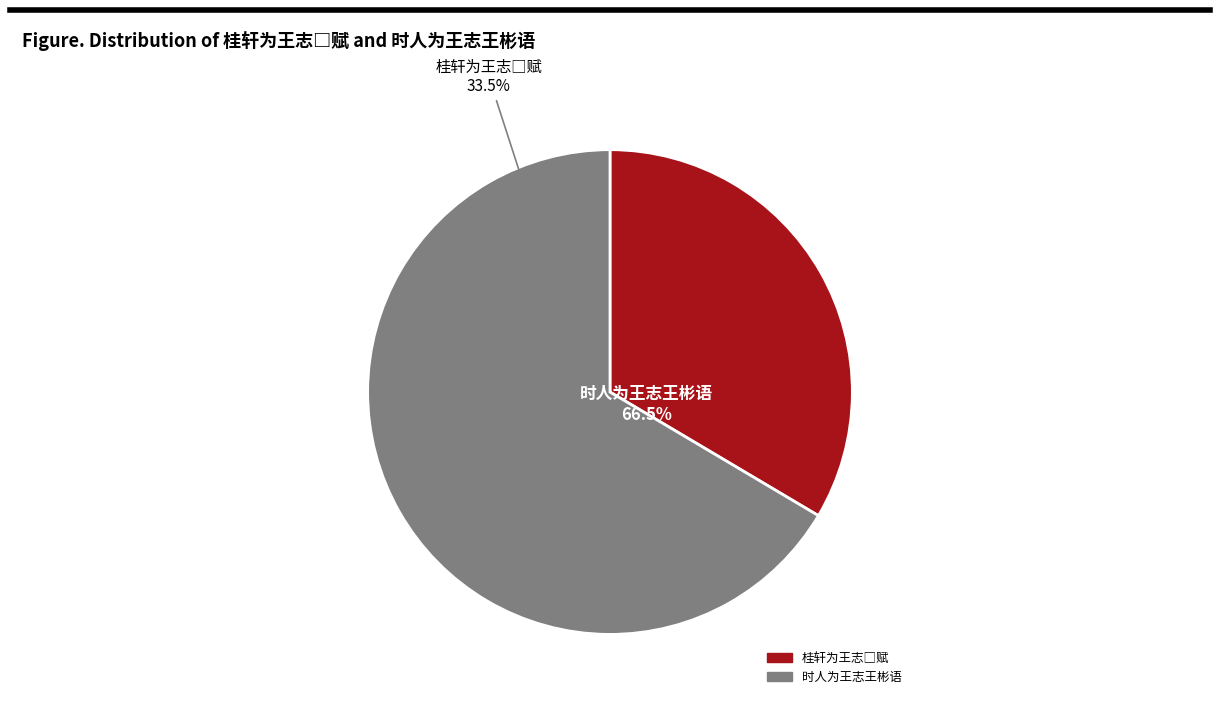

What is the largest slice in the pie chart?

时人为王志王彬语